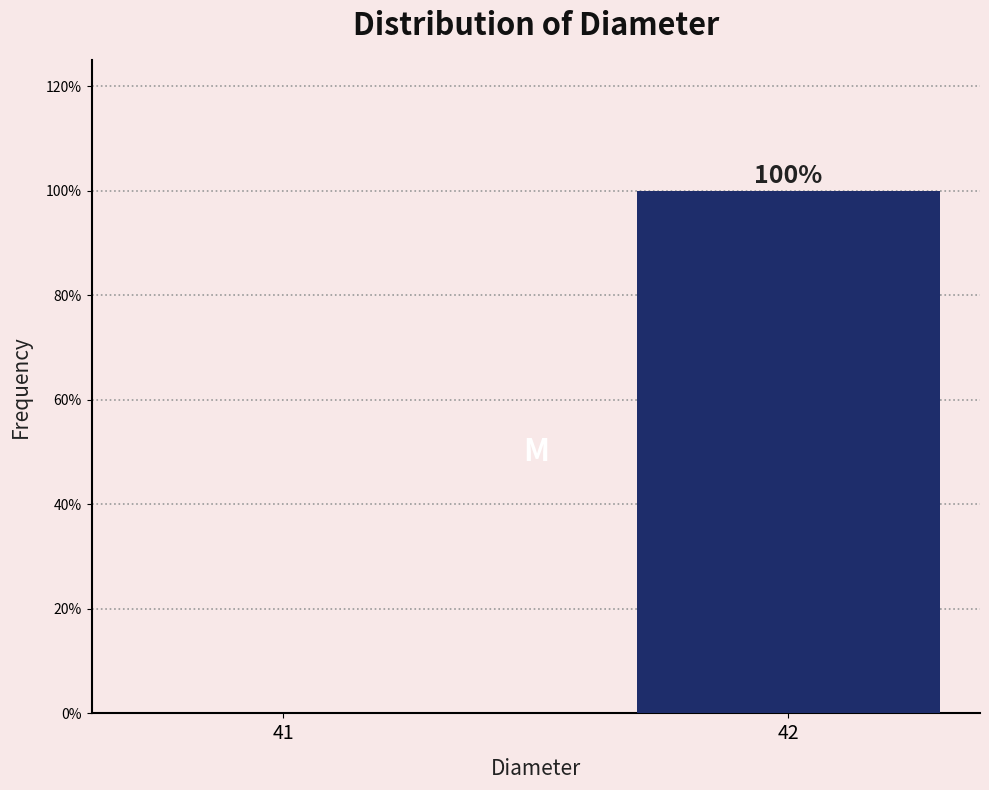

Reading left to right, transcribe all the data shown in this chart.

41=0	42=100